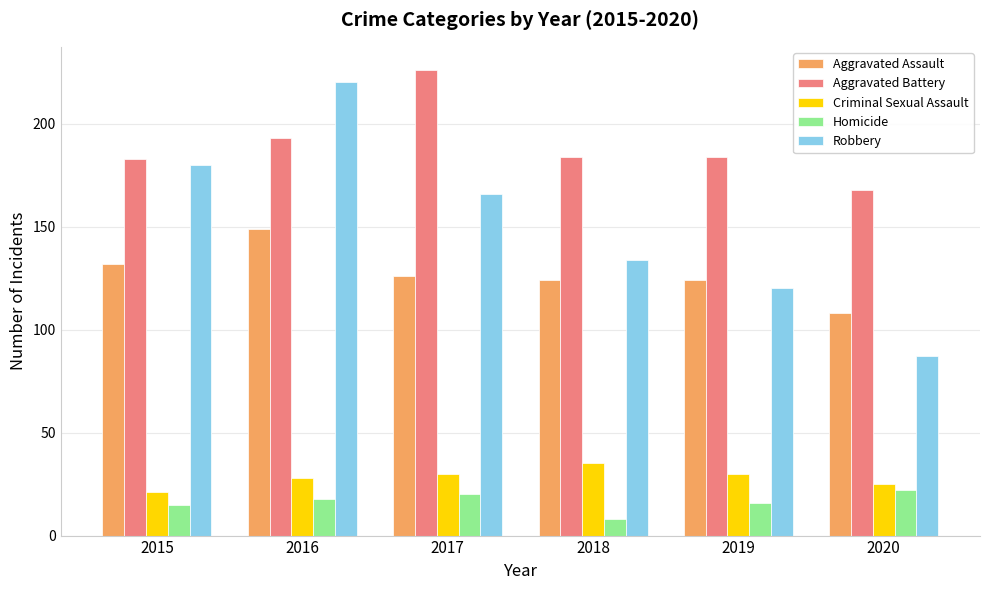

Where is Robbery nearest to the value 153?

2017